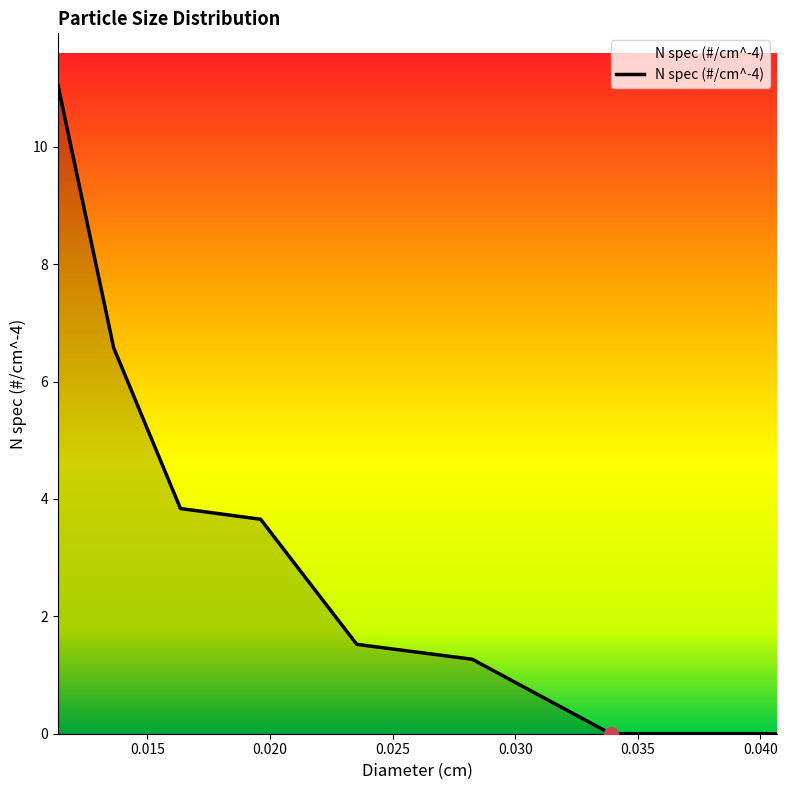

What is the difference between the maximum and second lowest values?

11.0